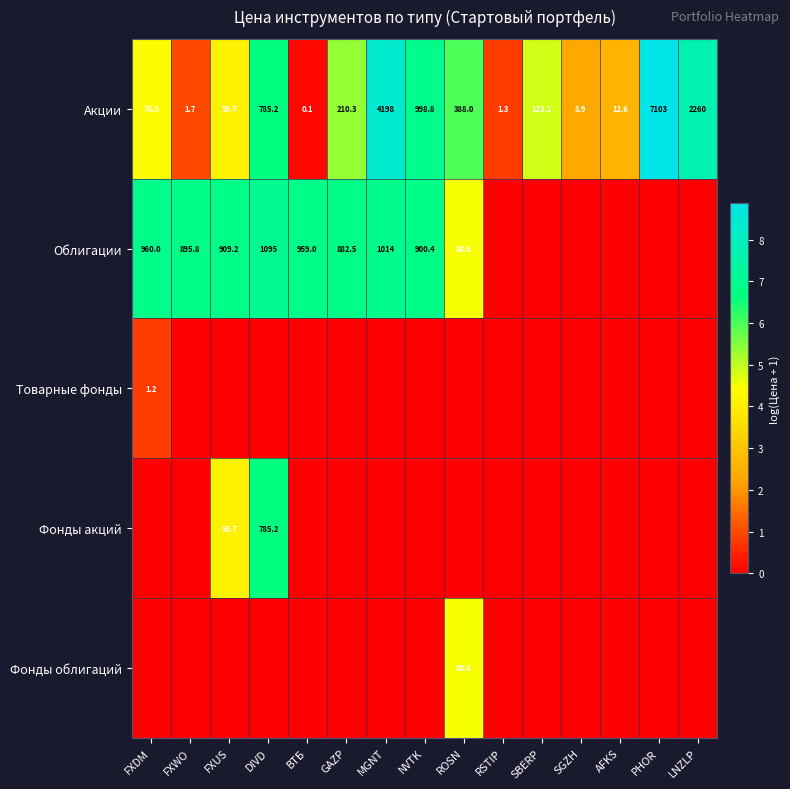

Where is Акции nearest to the value 3551?

MGNT